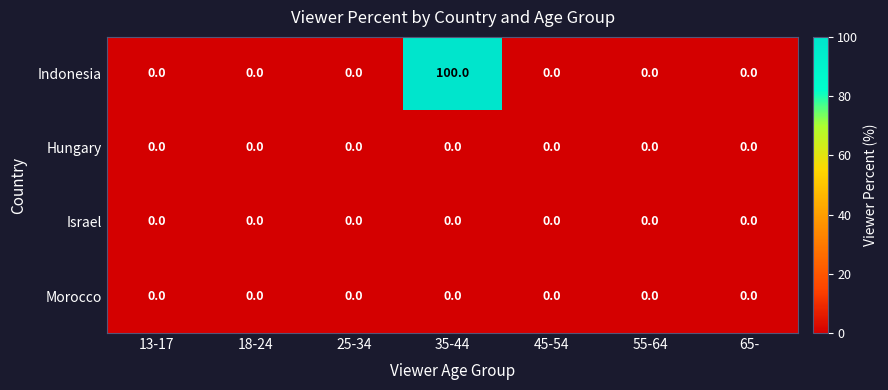

Count the number of data series in this chart.

4